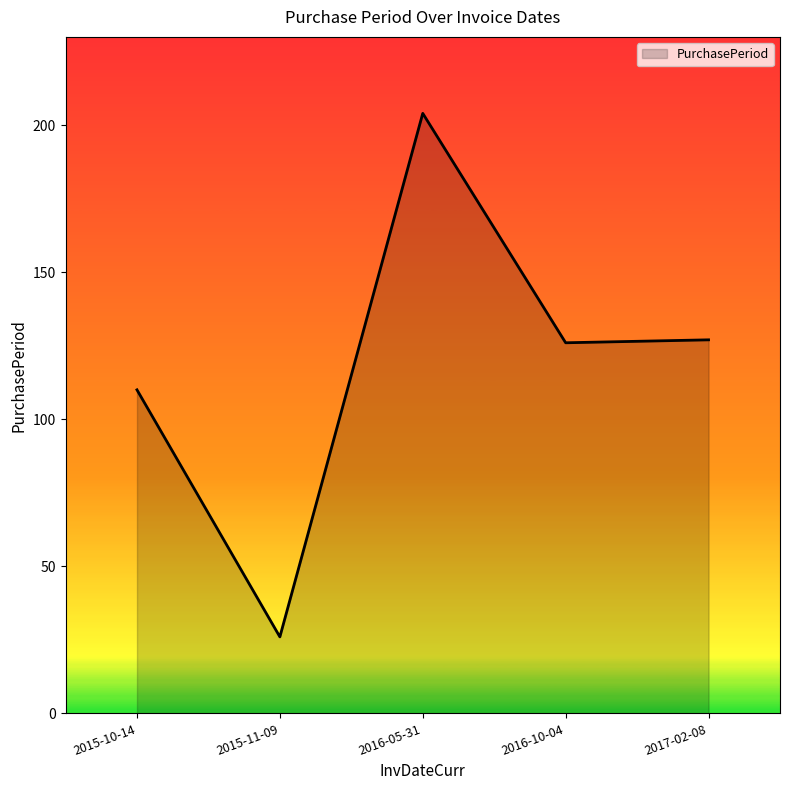

What is the sum of the values at 2017-02-08 and 2016-05-31?

331